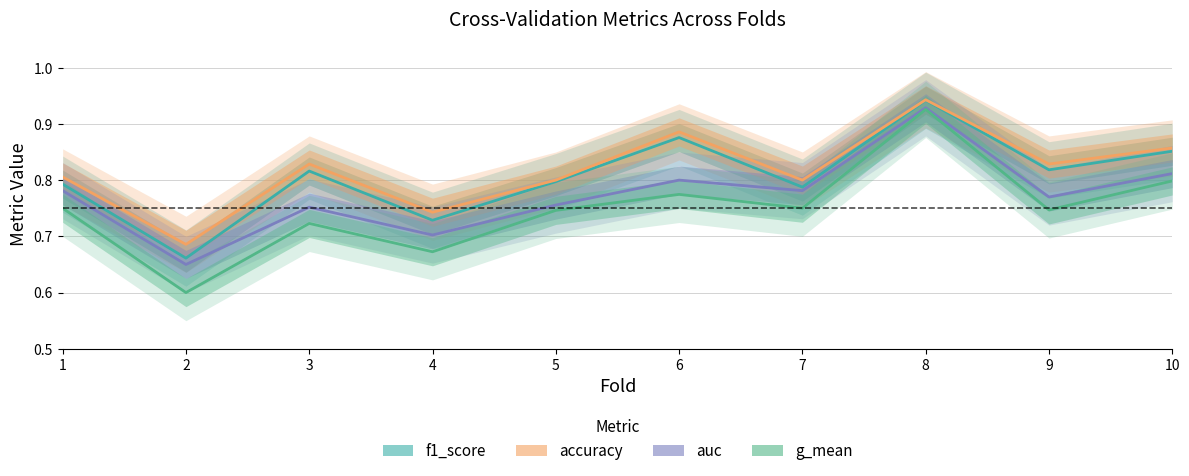

At which category is the sum across all series the highest?

8